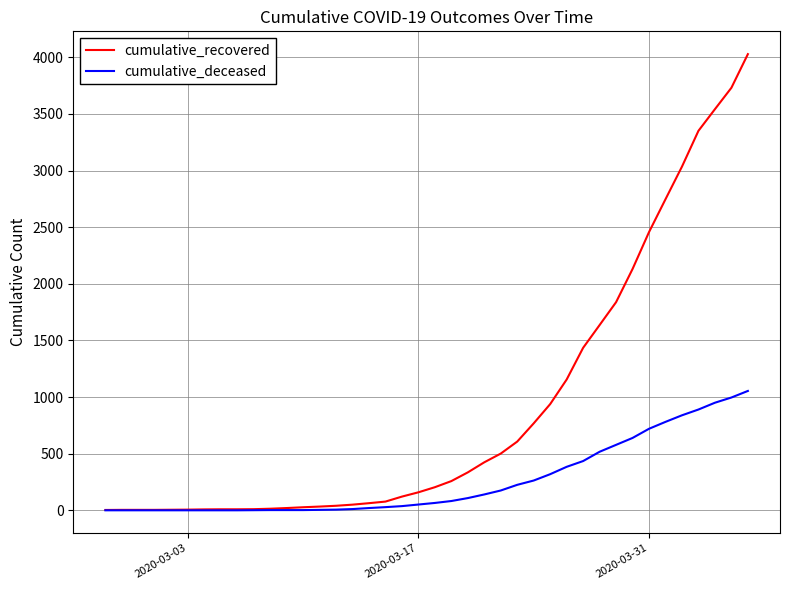

List the series in order of their overall mean, lowest first.

cumulative_deceased, cumulative_recovered